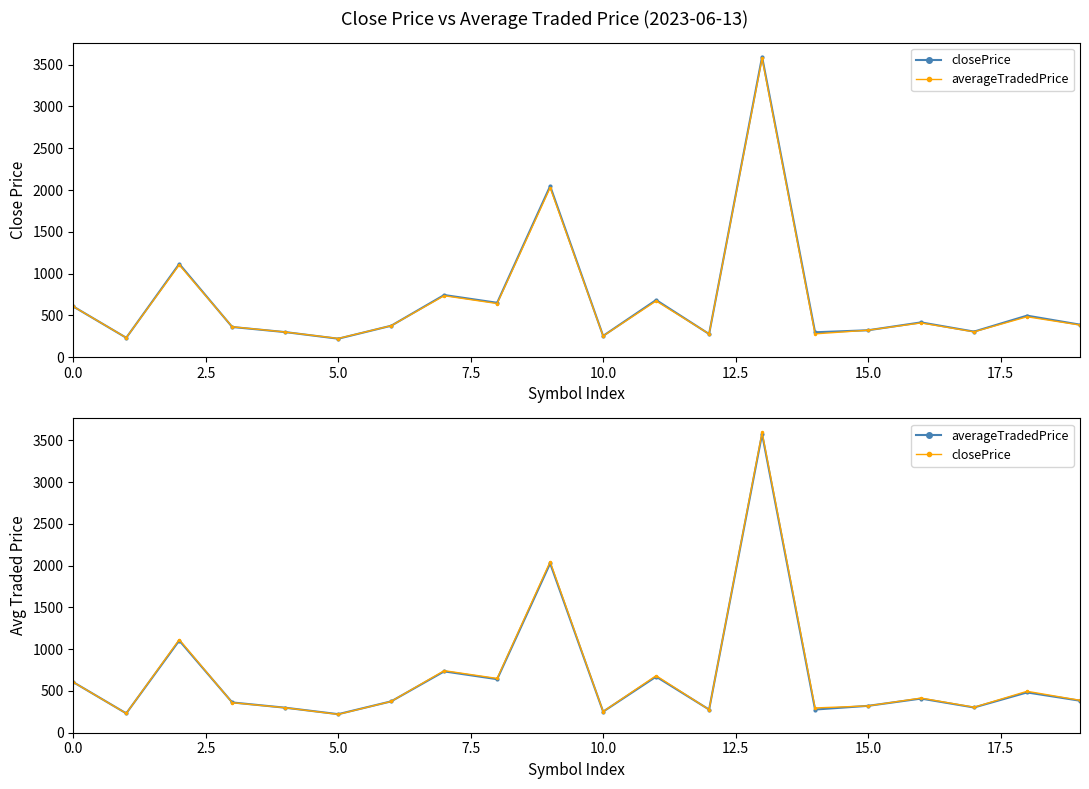

List the series in order of their peak value, highest first.

closePrice, averageTradedPrice